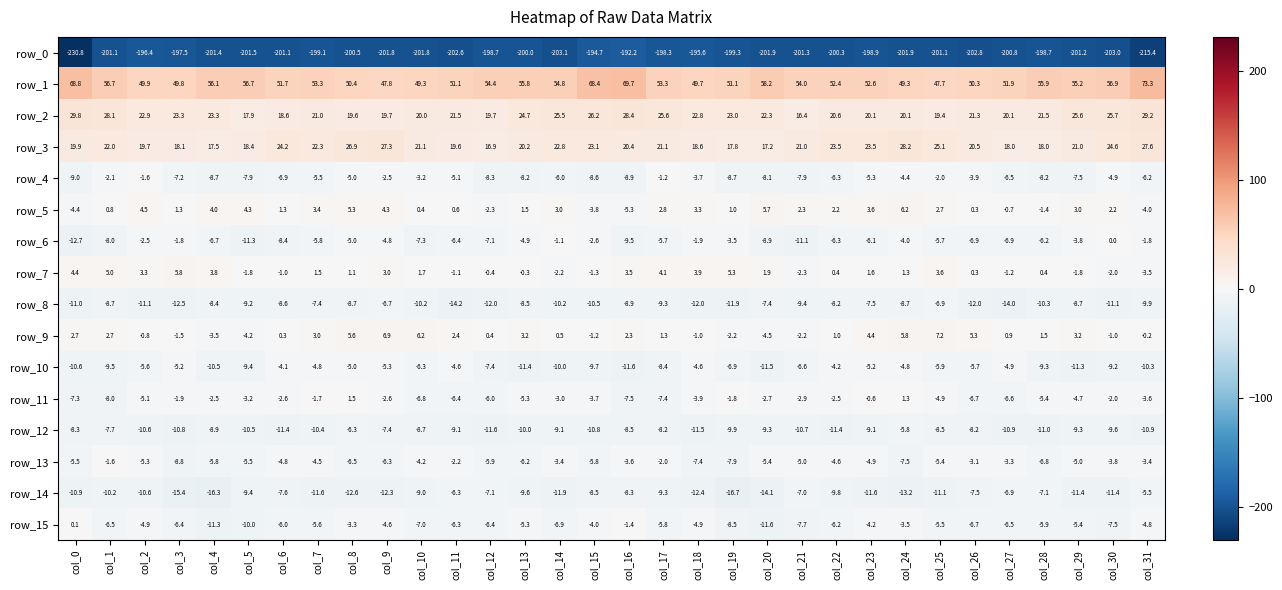

Count the number of data series in this chart.

16